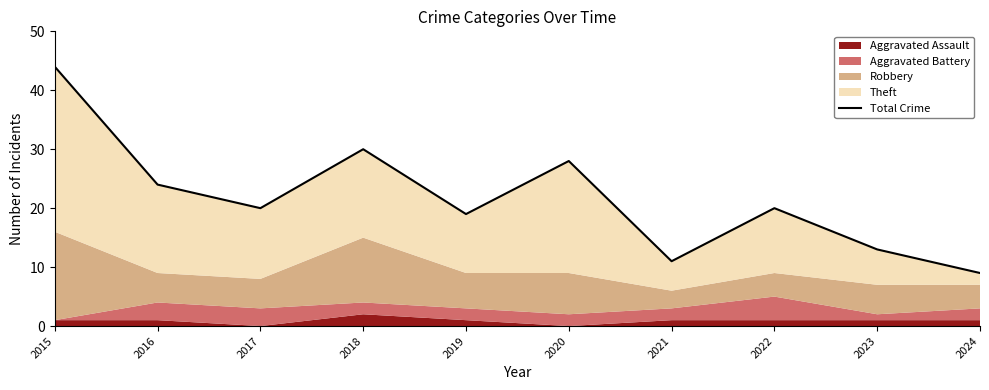

Is it true that the value at 2023 is 13?

True